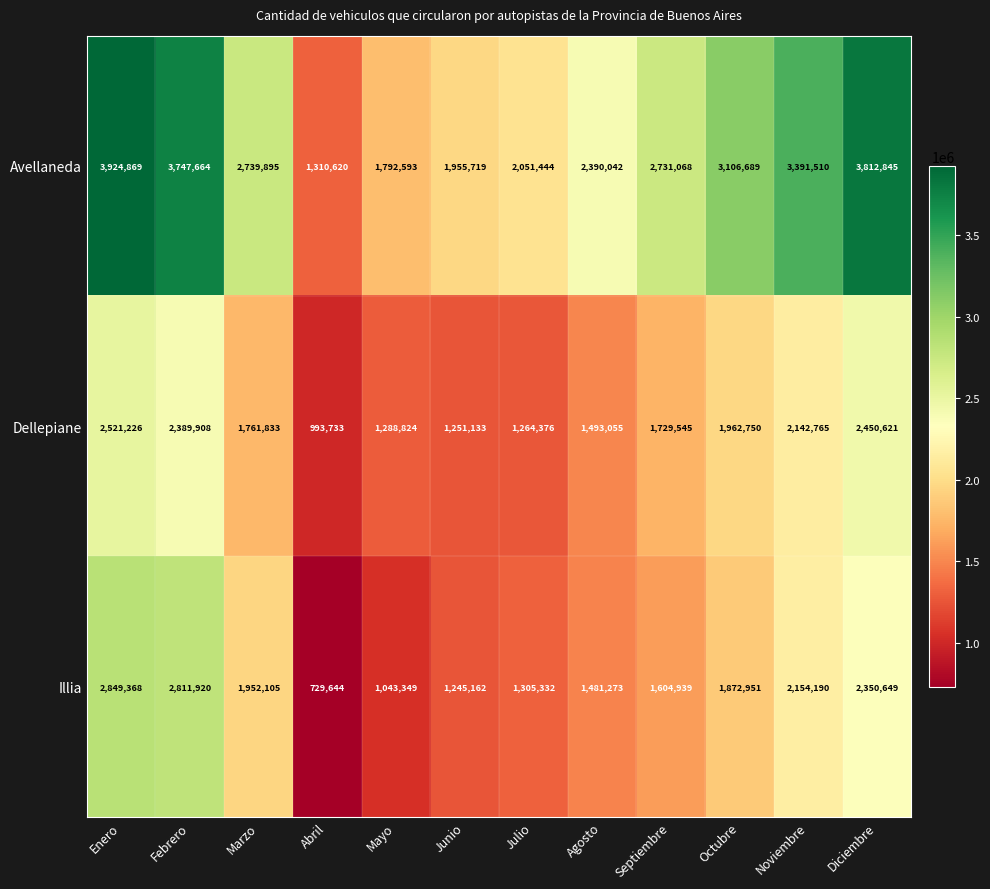

Which series has the largest total across all categories?

Avellaneda